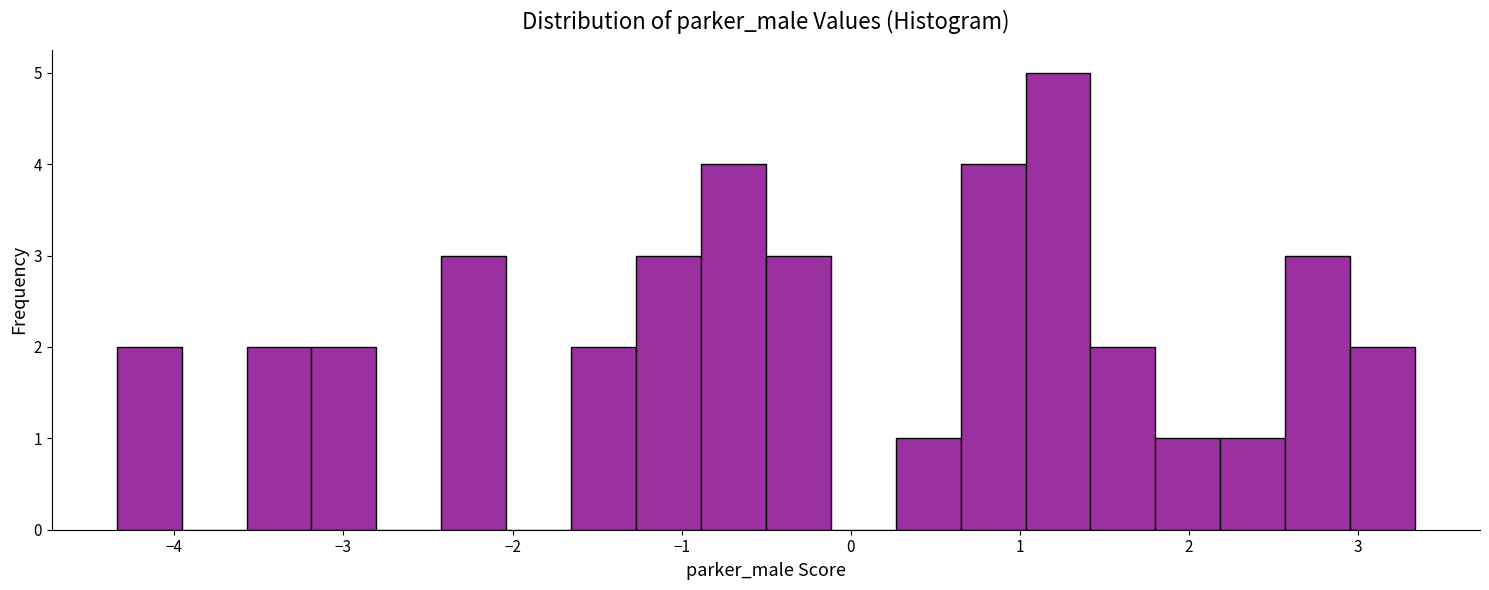

Read against the x-axis, roughly where is the centre of the tallest bar?

1.2